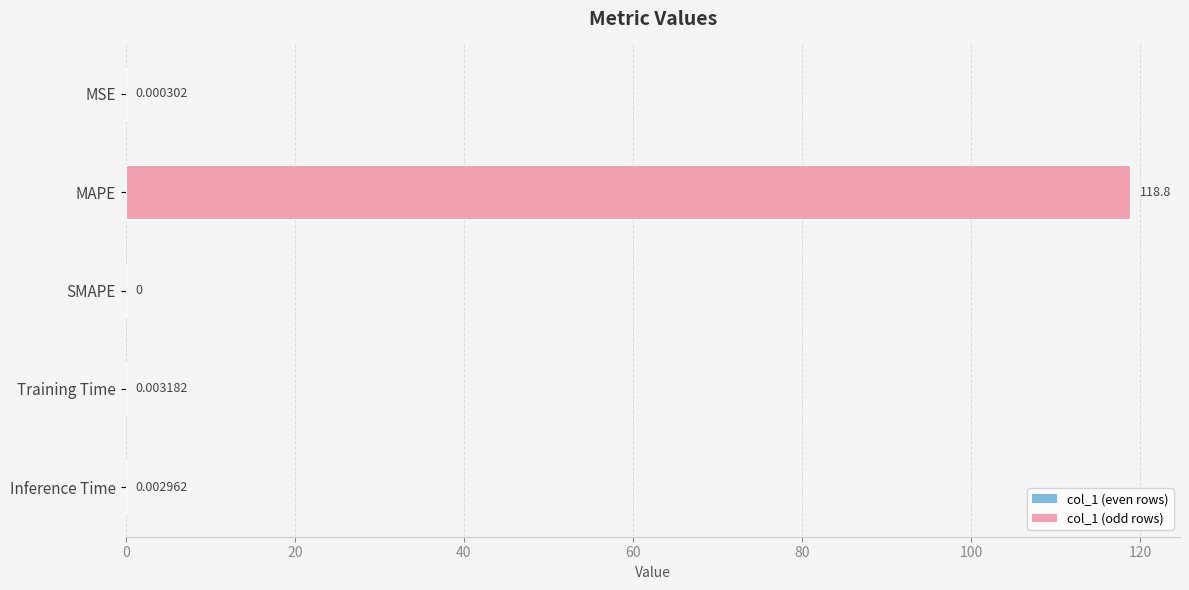

What is the sum of all values?

118.8